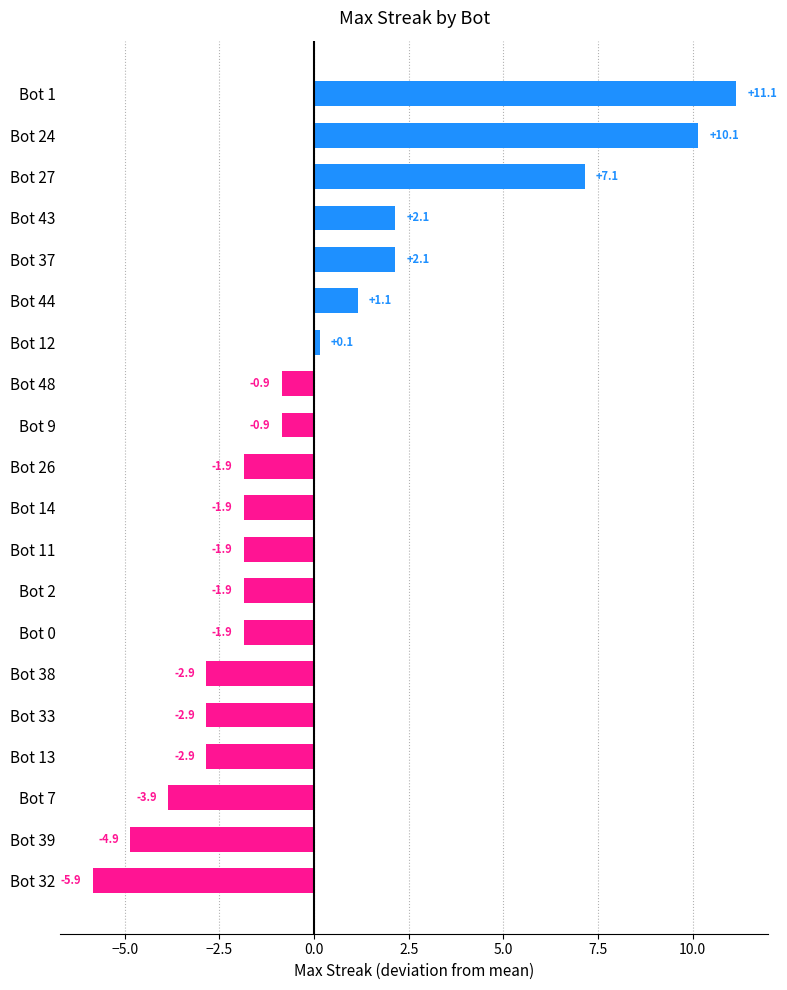

Is it true that the value at Bot 0 is -1.9?

True